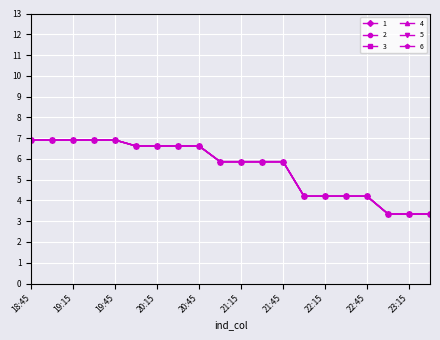

Does the chart have visible grid lines?

Yes